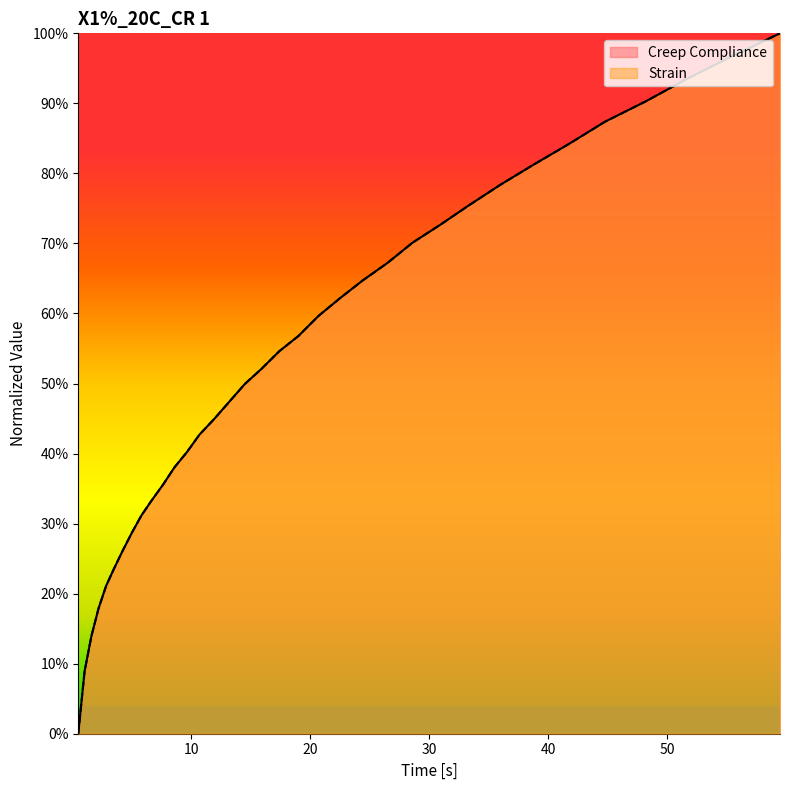

True or false: Creep Compliance and Strain intersect in this chart.

False